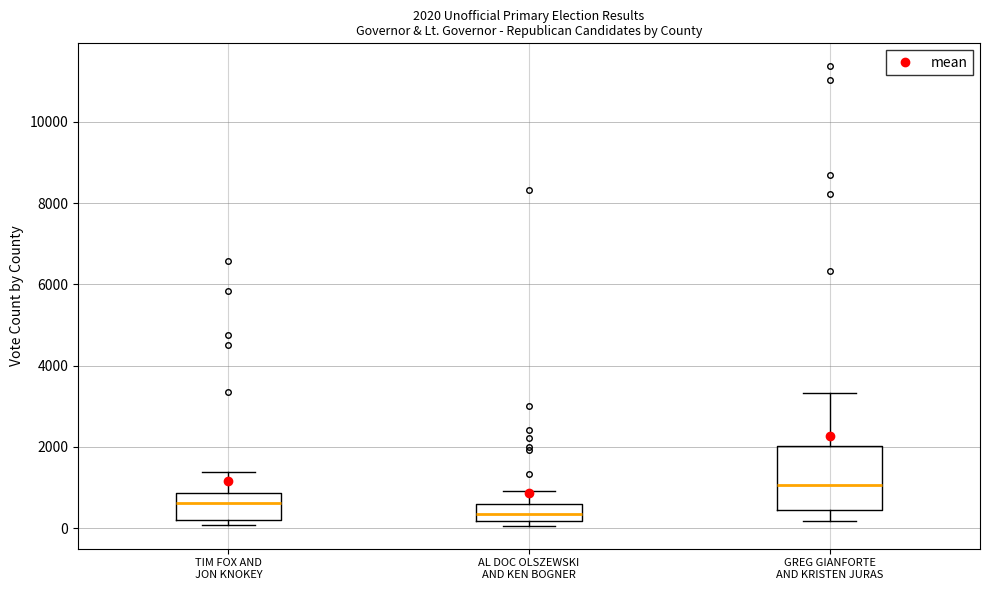

Which box has the highest median line?

GREG GIANFORTE AND KRISTEN JURAS